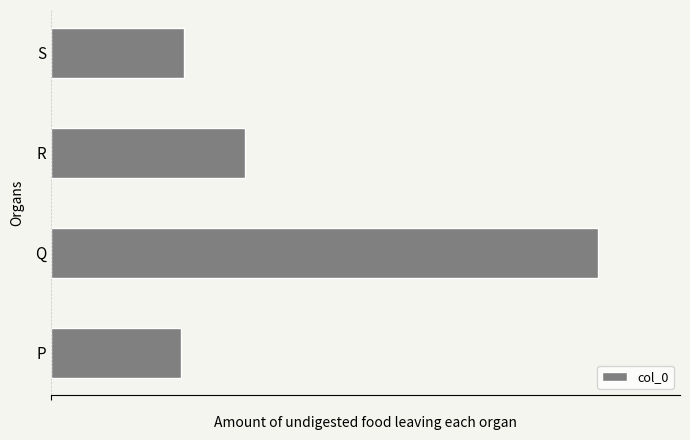

List the labels in order of value, smallest first.

P, S, R, Q